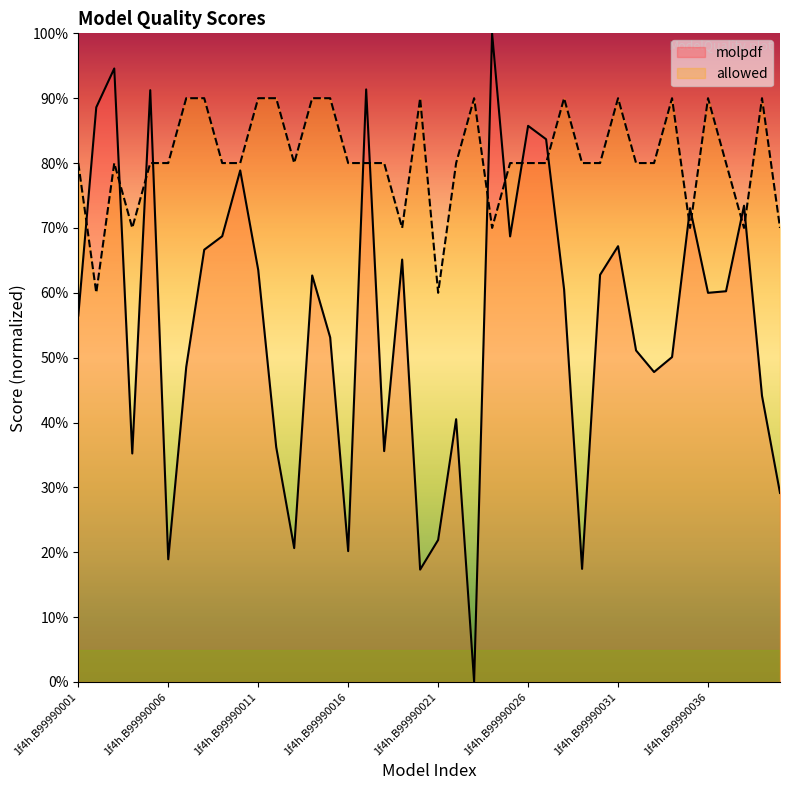

What is the approximate value of molpdf at 1f4h.B99990004?

35.2